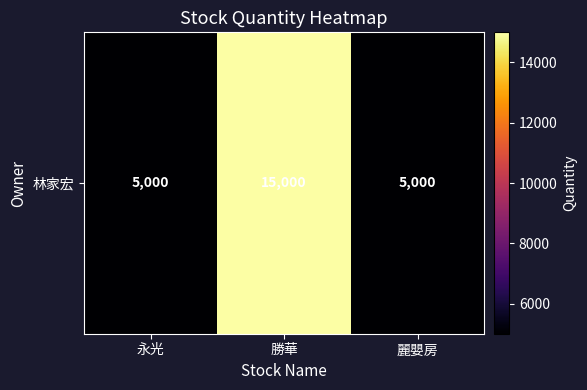

How many values are between 5000 and 15000?

3